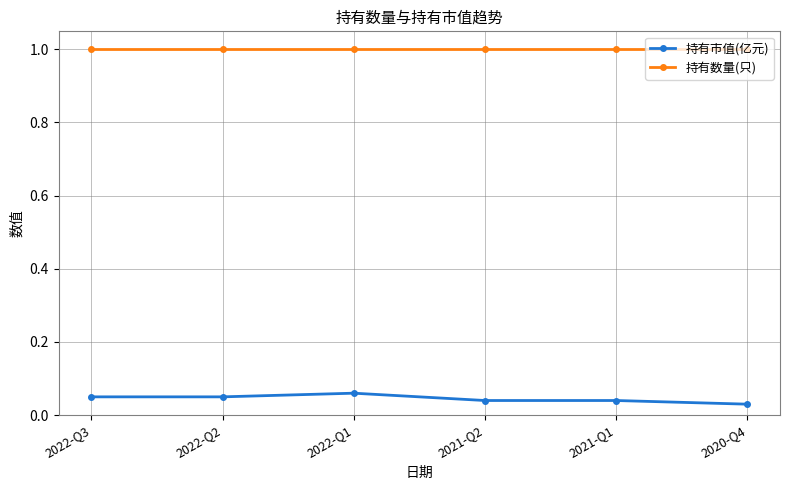

Is the value of 持有数量(只) at 2020-Q4 greater than the value of 持有市值(亿元) at 2022-Q1?

Yes